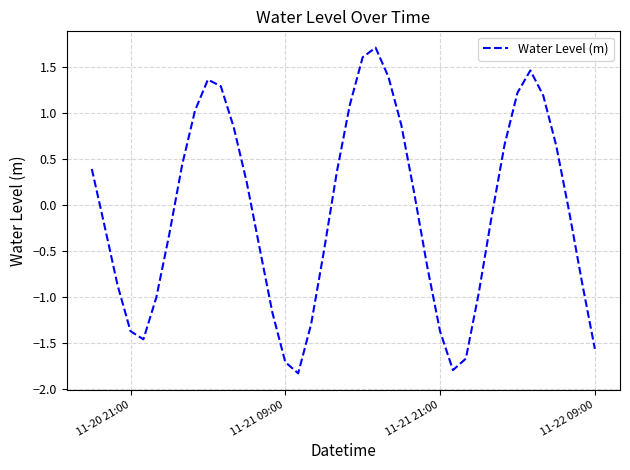

What is the average value?

-0.1